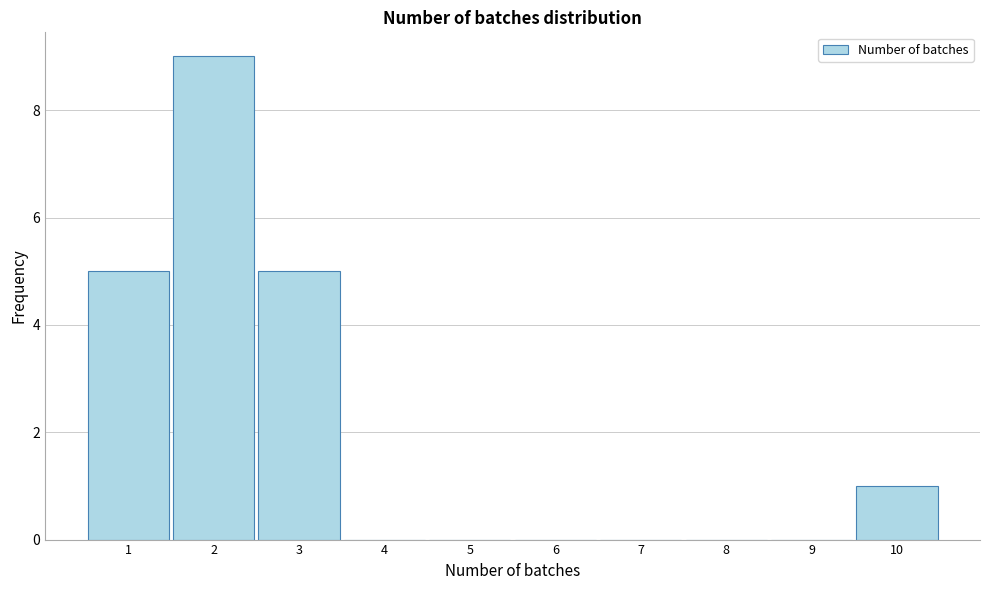

How tall is the bar that spans 9.5 to 10.5 on the x-axis? The values are not printed on the chart, so give them approximately, as read against the axis.

1